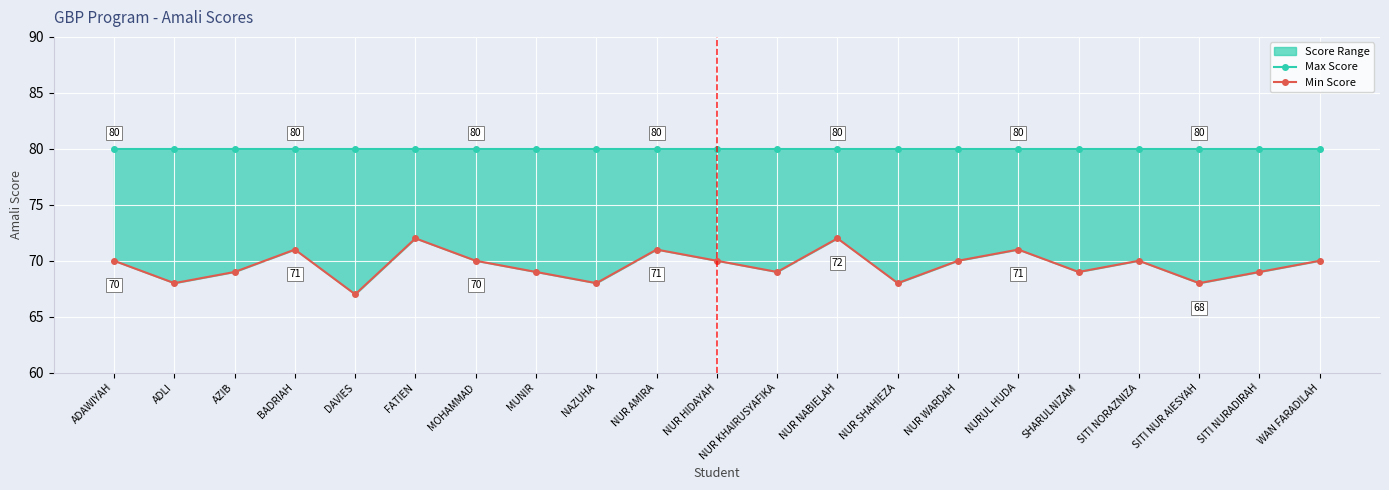

How many lines are shown in the chart?

2